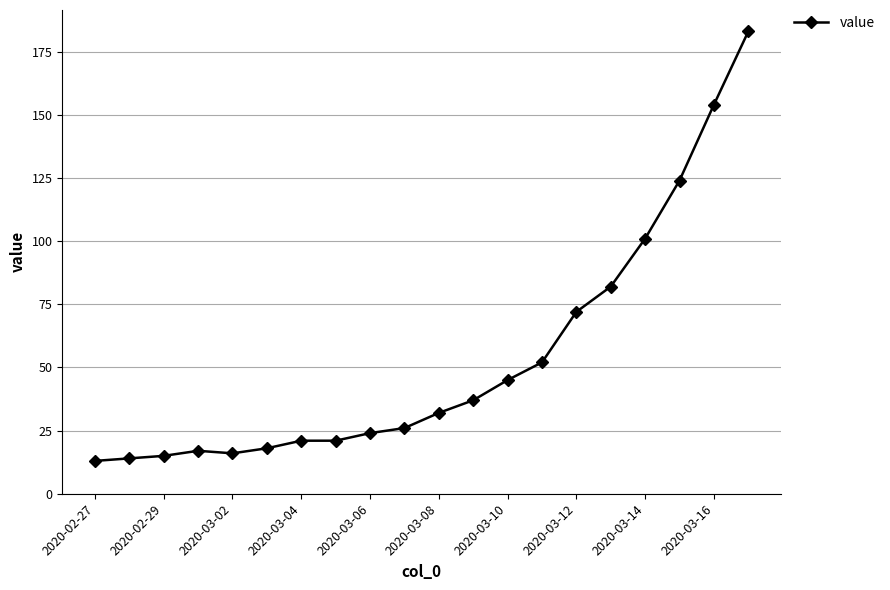

What is the difference between the maximum and second lowest values?

169